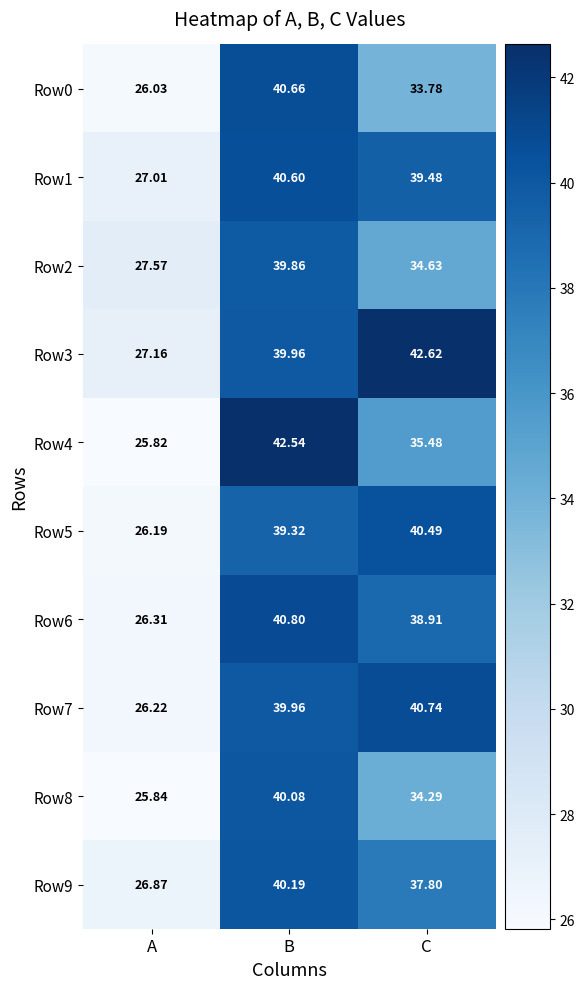

Which category has the lowest value across all series?

A